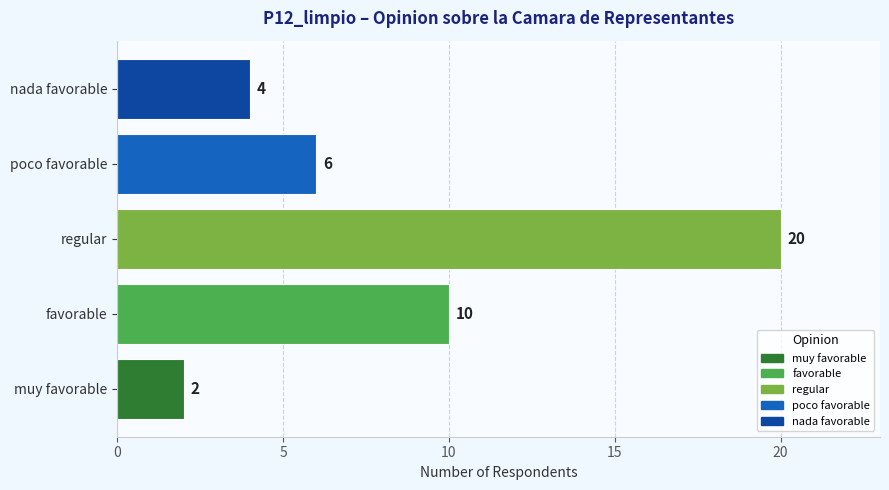

What is the average value?

8